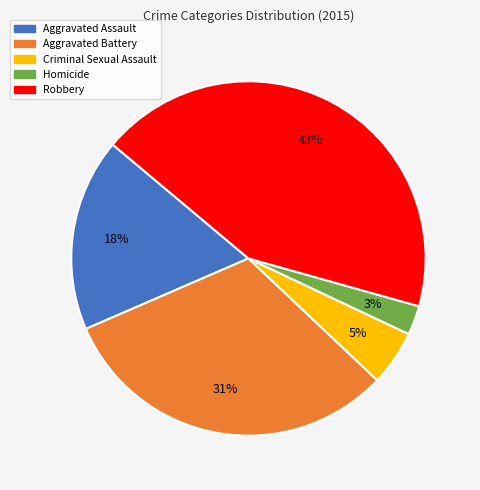

Between Robbery and Homicide, which is larger?

Robbery